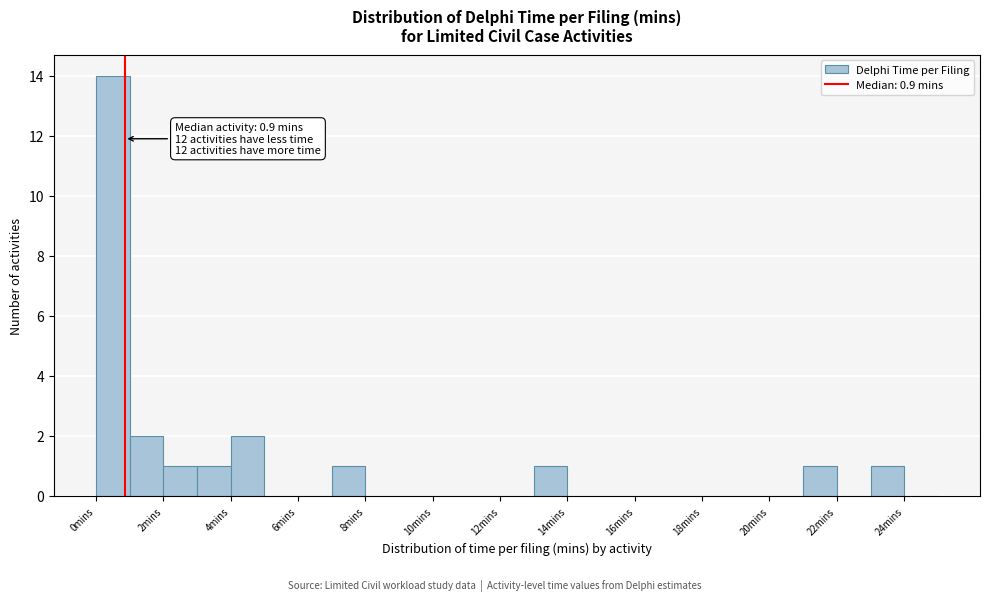

Which range on the x-axis has the tallest bar?

0 to 1